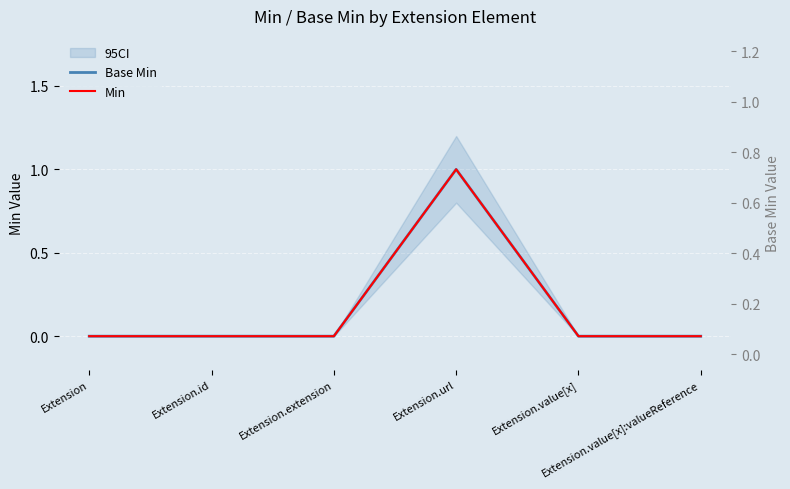

Reading right to left, list all the values displayed in this chart.

Base Min: 0	0	1	0	0	0
Min: 0	0	1	0	0	0